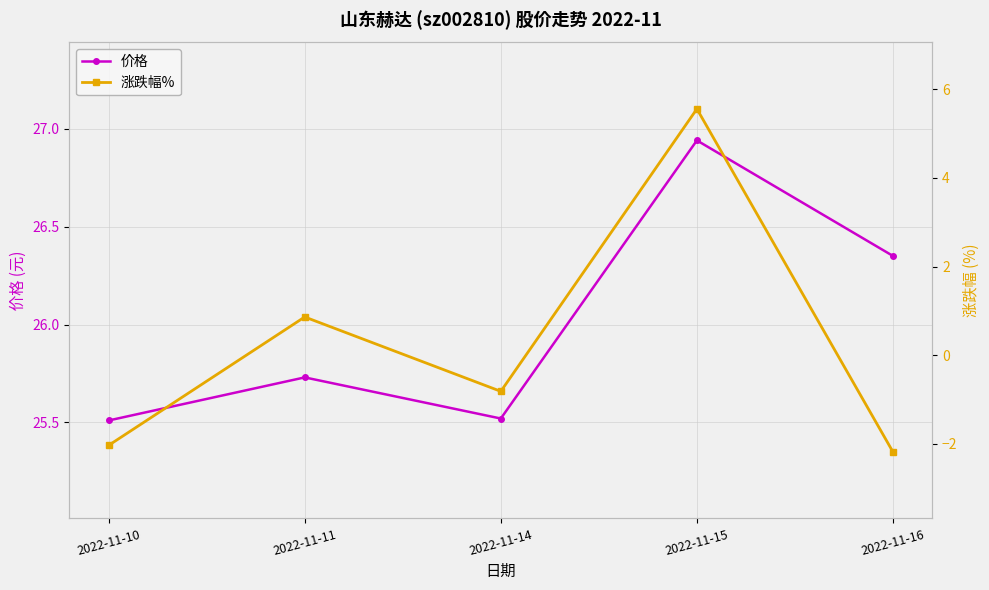

Which series changed the most between 2022-11-14 and 2022-11-16?

涨跌幅%